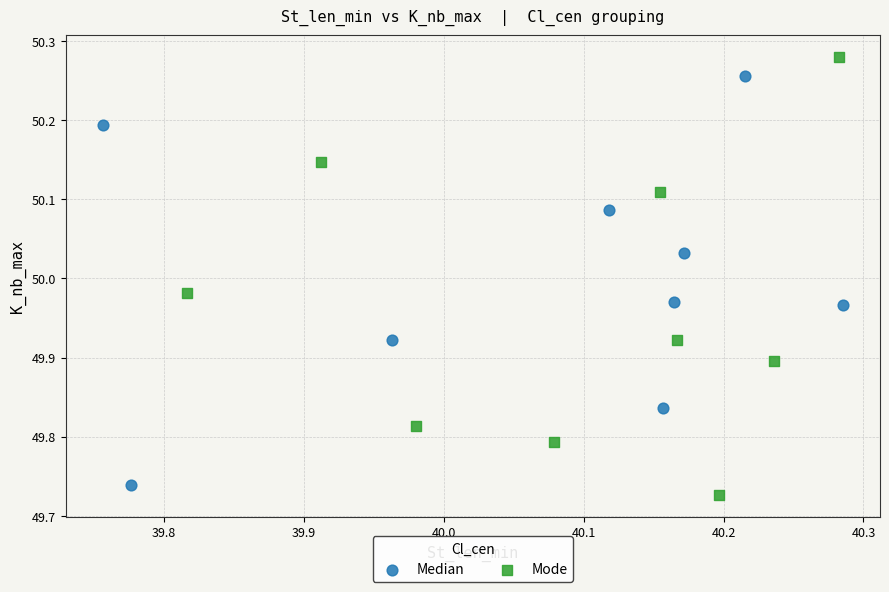

Which series reaches the maximum Y coordinate?

Mode